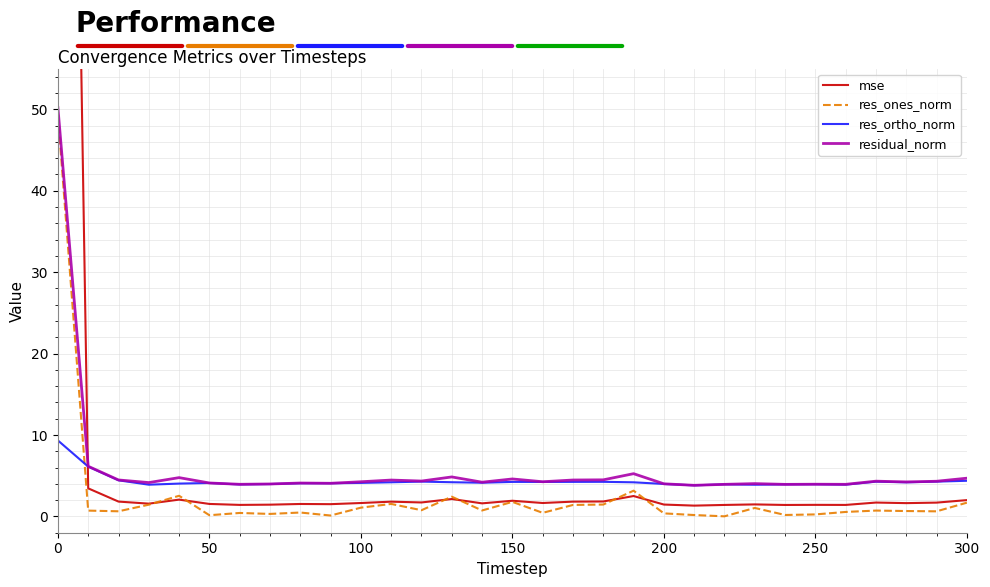

Which series ends up on top after the final intersection of res_ones_norm and res_ortho_norm?

res_ortho_norm